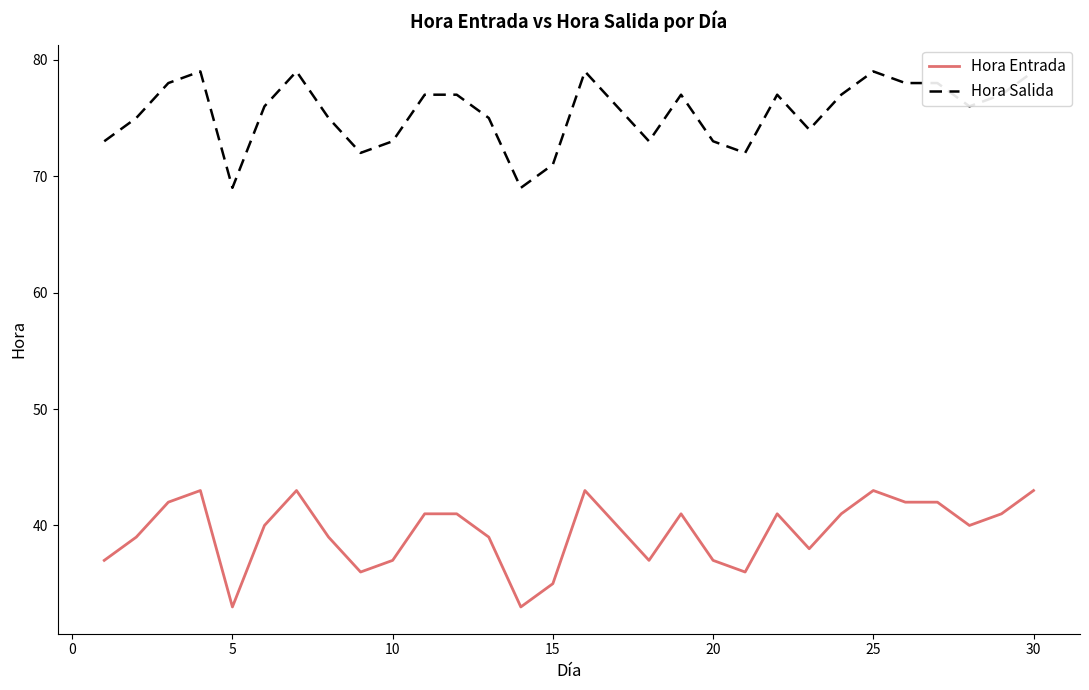

True or false: Hora Entrada has more than 0 interior local peaks.

True